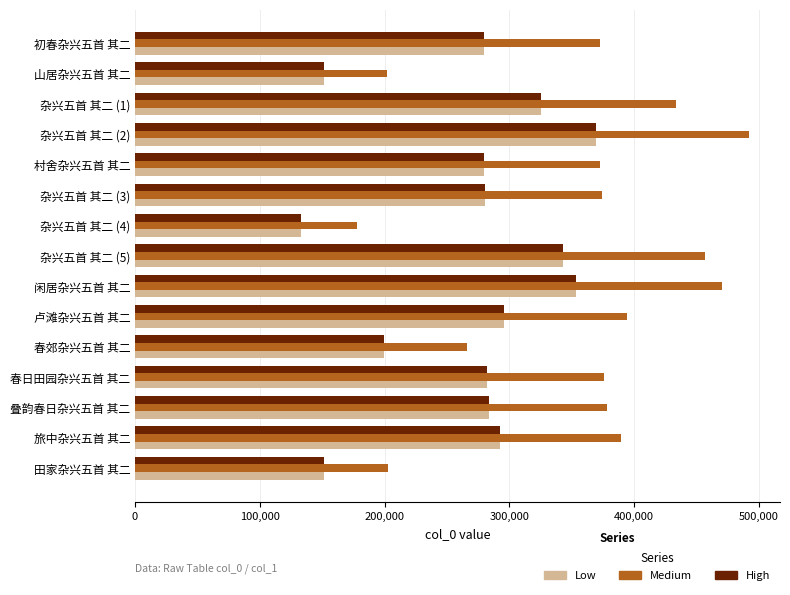

True or false: Medium has a value of 106238.0 at 卢滩杂兴五首 其二.

False